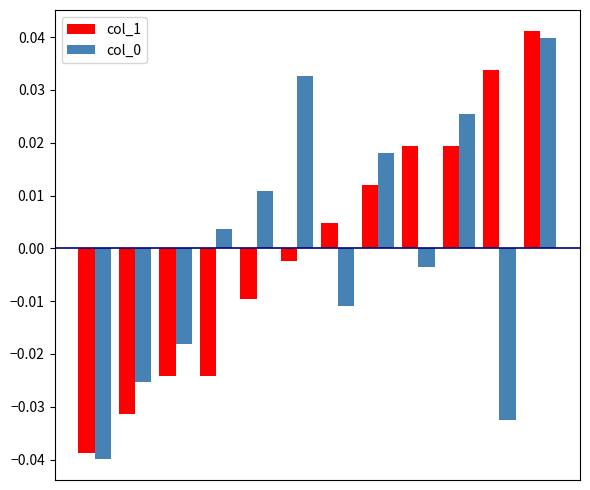

Which series has the widest spread of values?

col_1